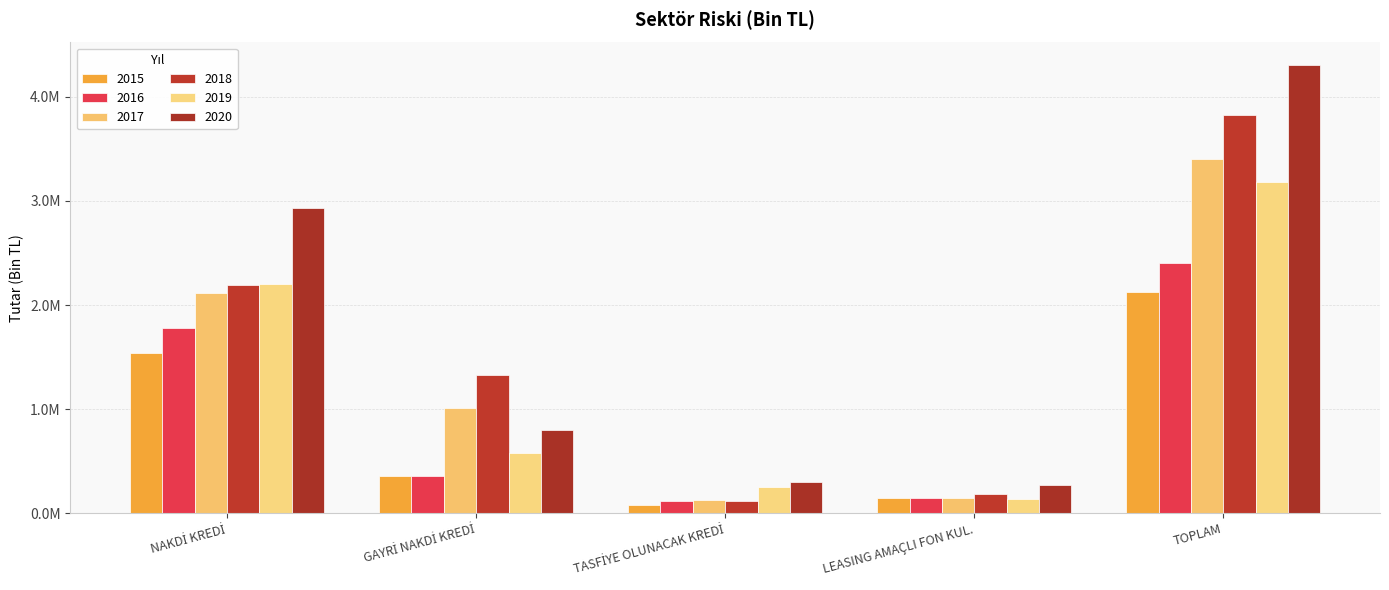

Which has a higher value, NAKDİ KREDİ or GAYRİ NAKDİ KREDİ?

NAKDİ KREDİ